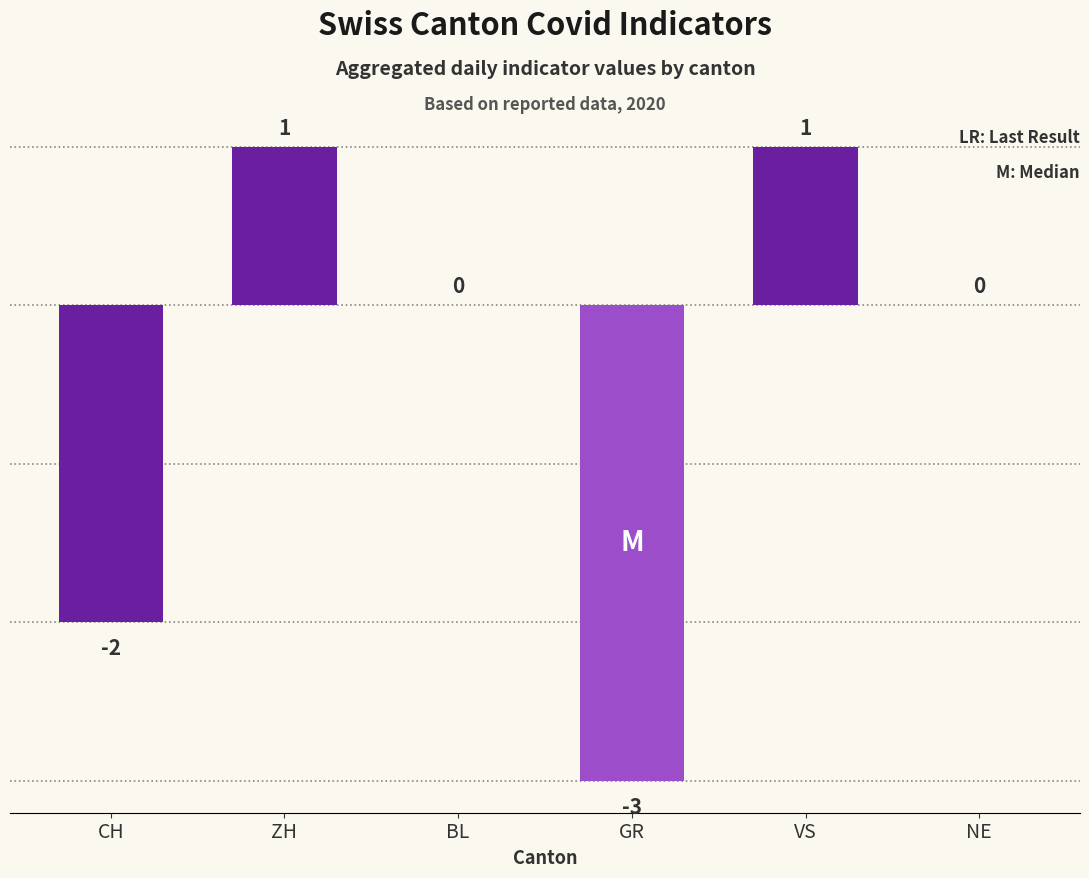

What is the sum of all values?

-3